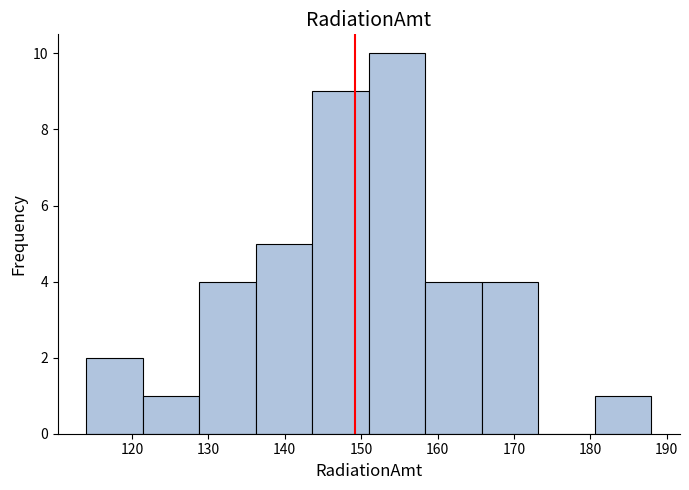

Reading left to right, list every bar in this chart as the range it spans on the x-axis followed by its height. Neither the bar edges nor the heights are printed on the chart, so give them approximately, as read against the axes.

114.0 to 121.4: 2
121.4 to 128.8: 1
128.8 to 136.2: 4
136.2 to 143.6: 5
143.6 to 151.0: 9
151.0 to 158.4: 10
158.4 to 165.8: 4
165.8 to 173.2: 4
173.2 to 180.6: 0
180.6 to 188.0: 1